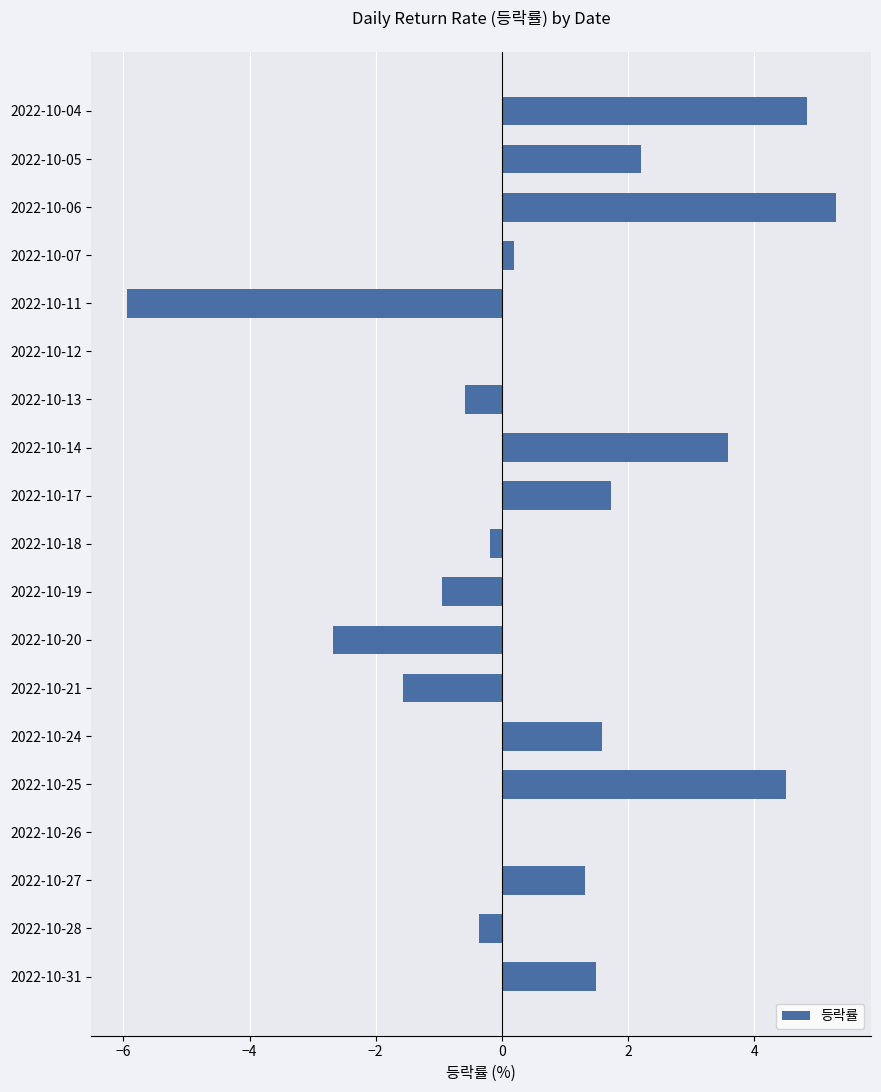

Is it true that the value at 2022-10-20 is -1.8?

False